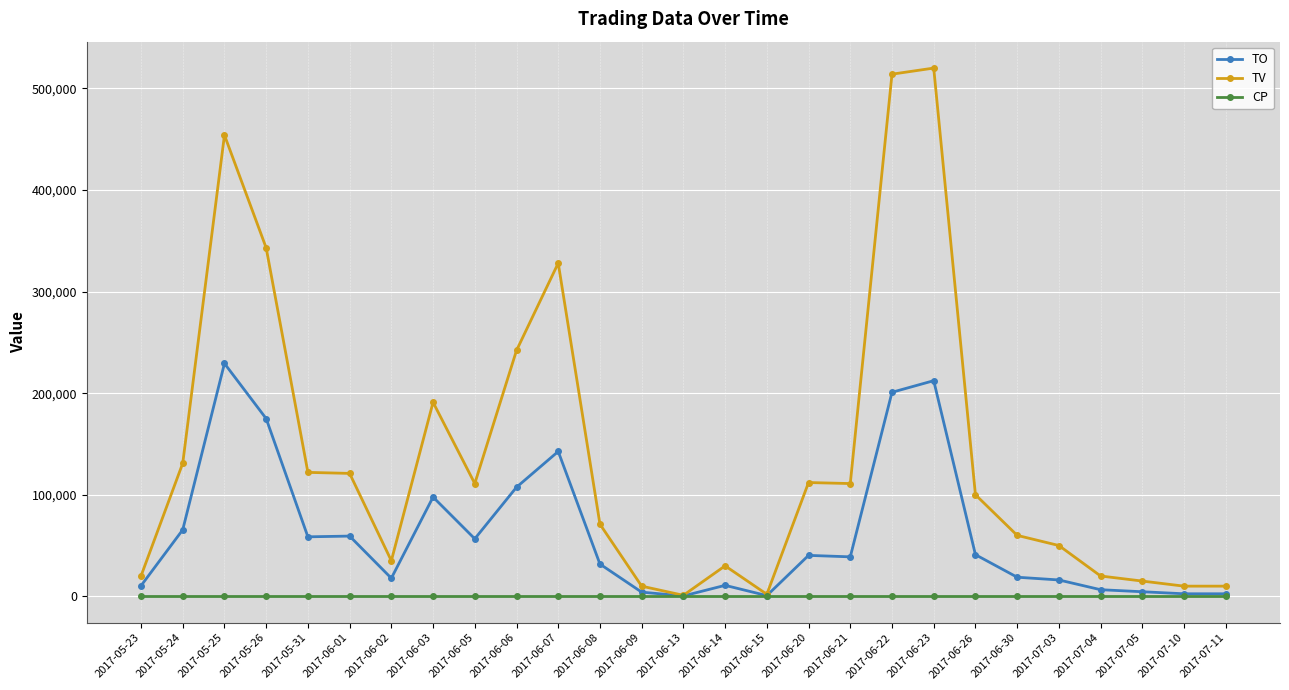

At which category does TO reach its first local peak?

2017-05-25